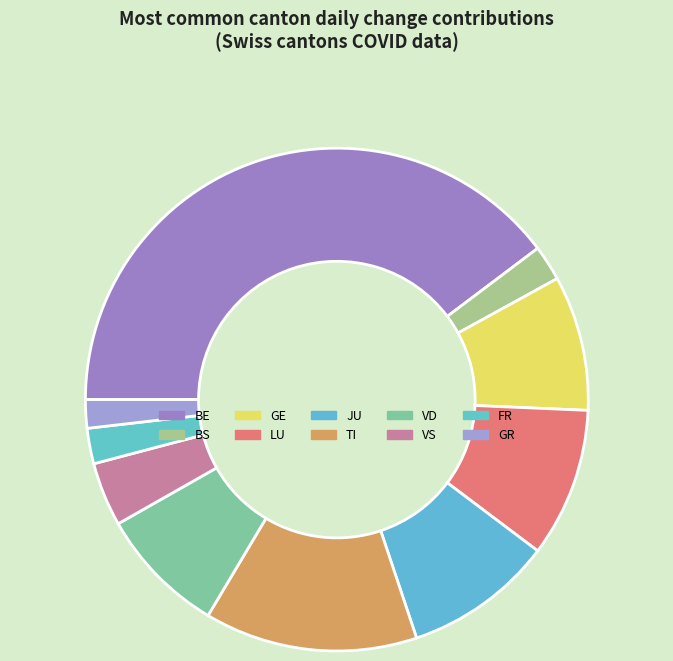

How many slices are in this pie chart?

10